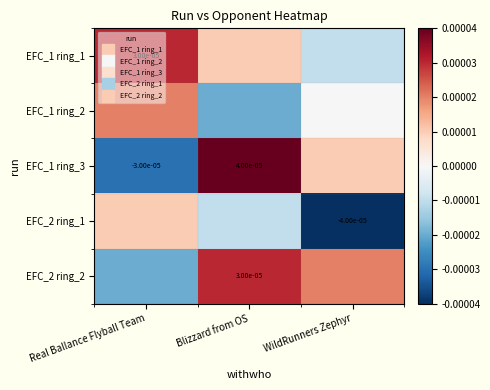

How many EFC_1 ring_1 values are between 0 and 1?

2